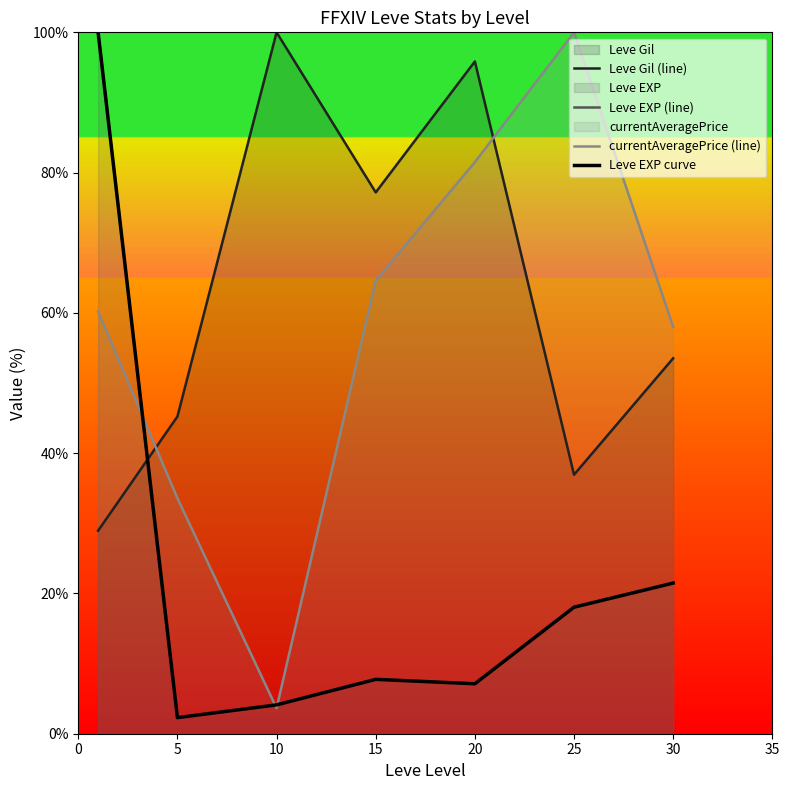

Where is currentAveragePrice (line) nearest to the value 51?

30